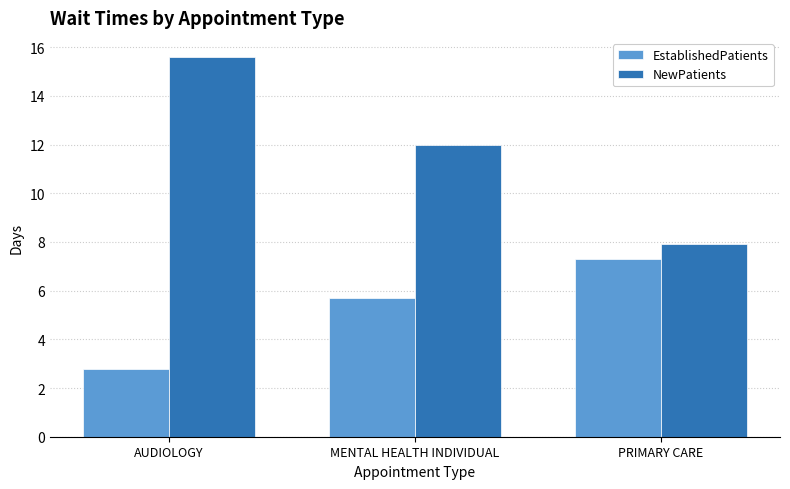

What is the value of the NewPatients bar at the 1st from the left?

15.6